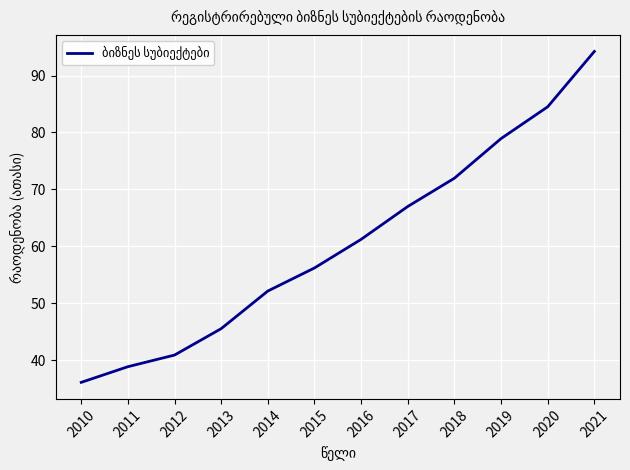

The value at 2015 is 84.6. True or false?

False